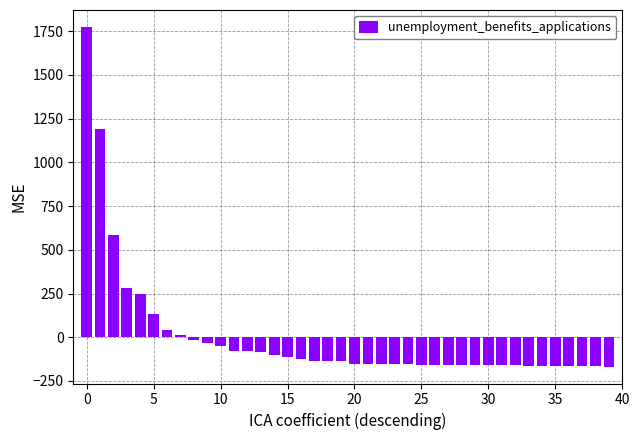

How many data points are above -136?

19